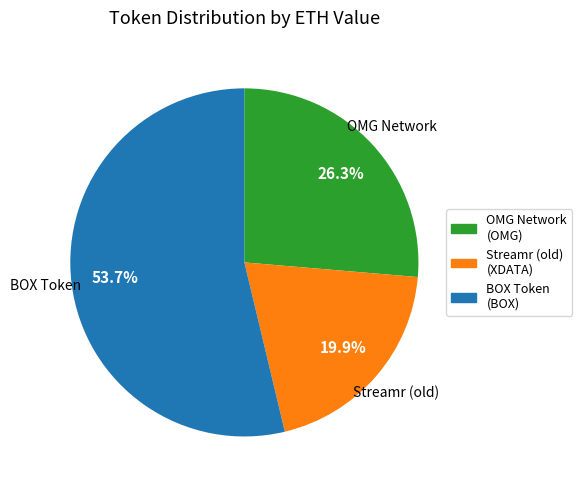

Is BOX Token the majority of the pie?

Yes